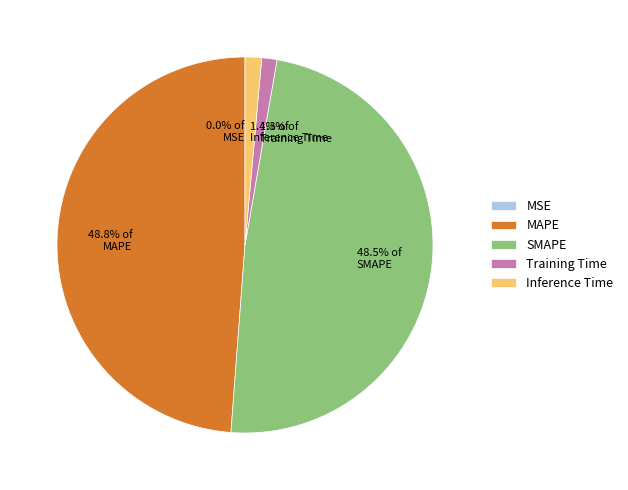

Does Inference Time represent more than half of the total?

No